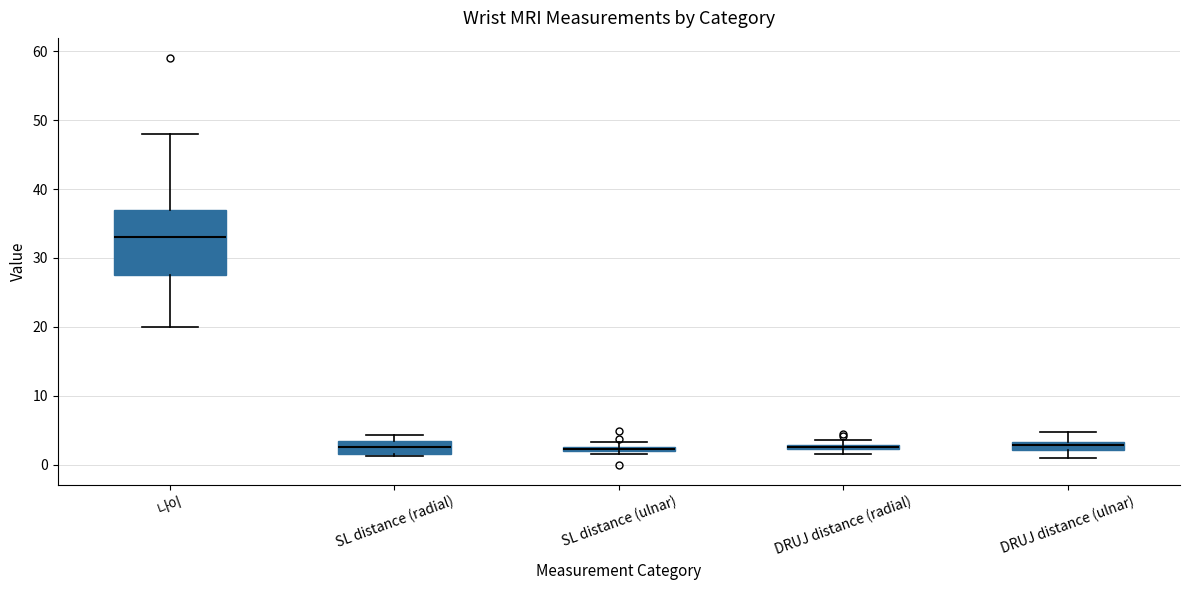

Where is the upper edge of the box for SL distance (radial) on the y-axis? The values are not printed on the chart, so give them approximately, as read against the axis.

3